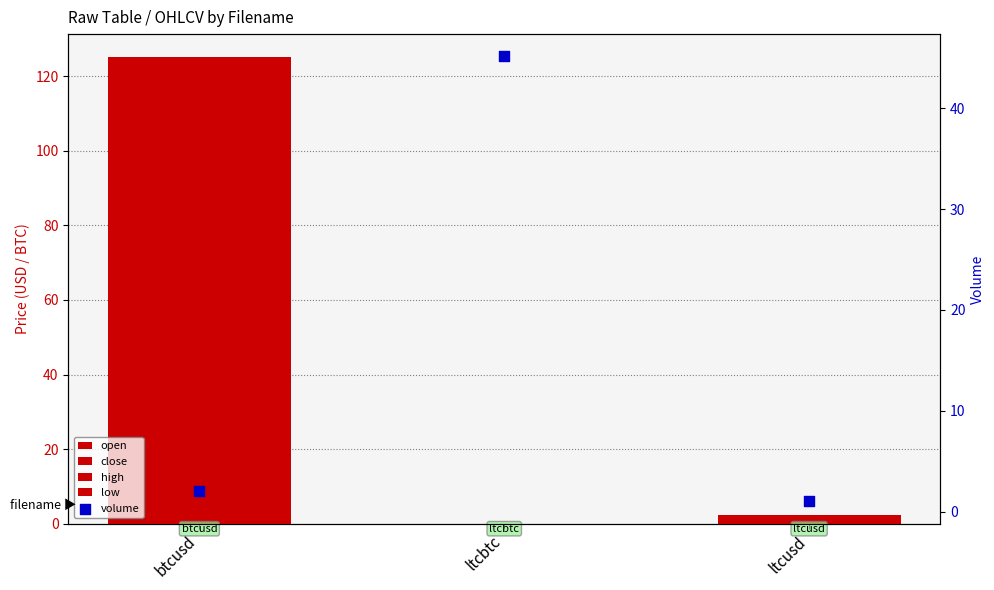

Which series contains the lowest Y value?

open